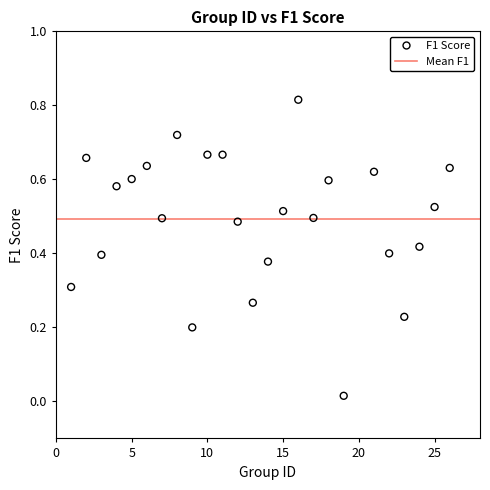

What is the range of X values (max minus min)?

25.0